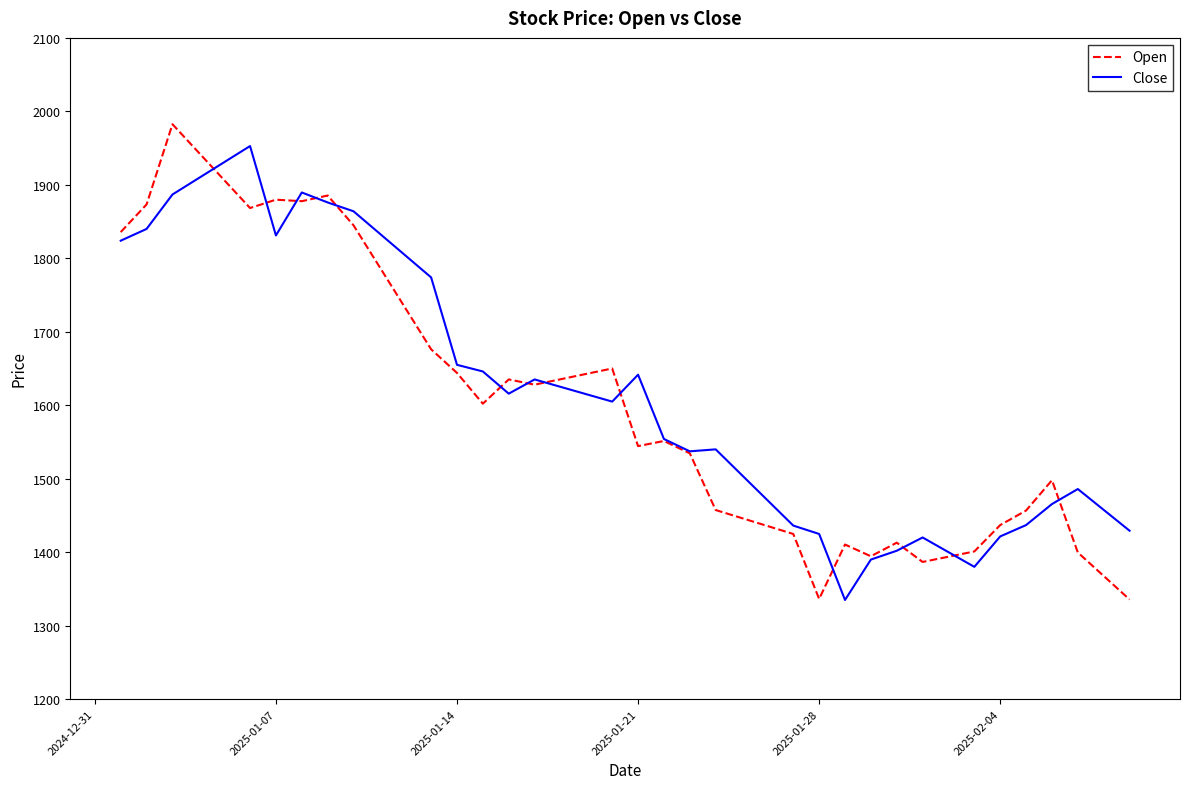

What is the lowest value of the Close series?

1335.0